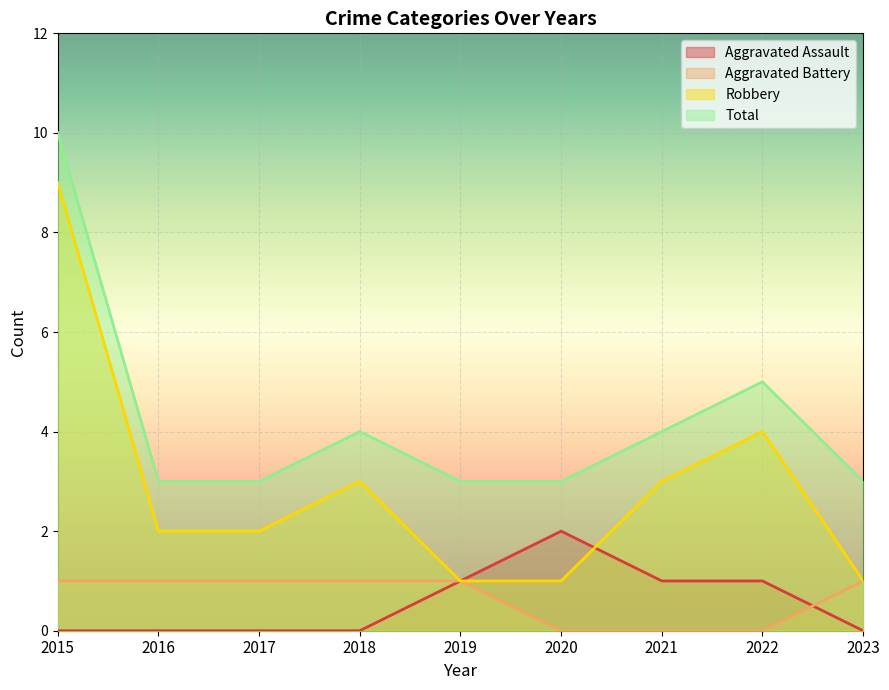

Between 2018 and 2019, which series saw the biggest shift?

Robbery